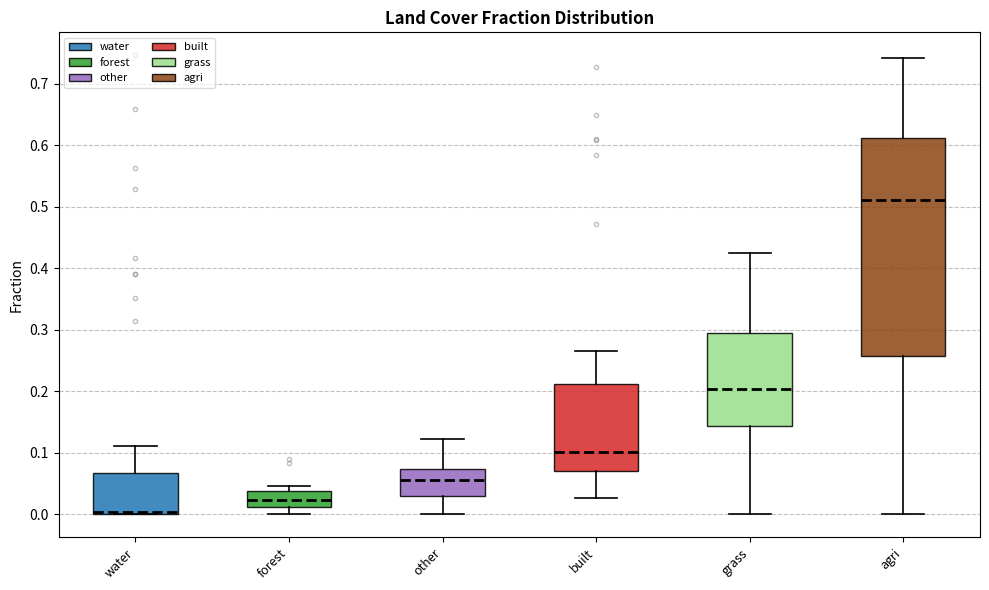

Which box is the tallest, from its lower edge to its upper edge?

agri